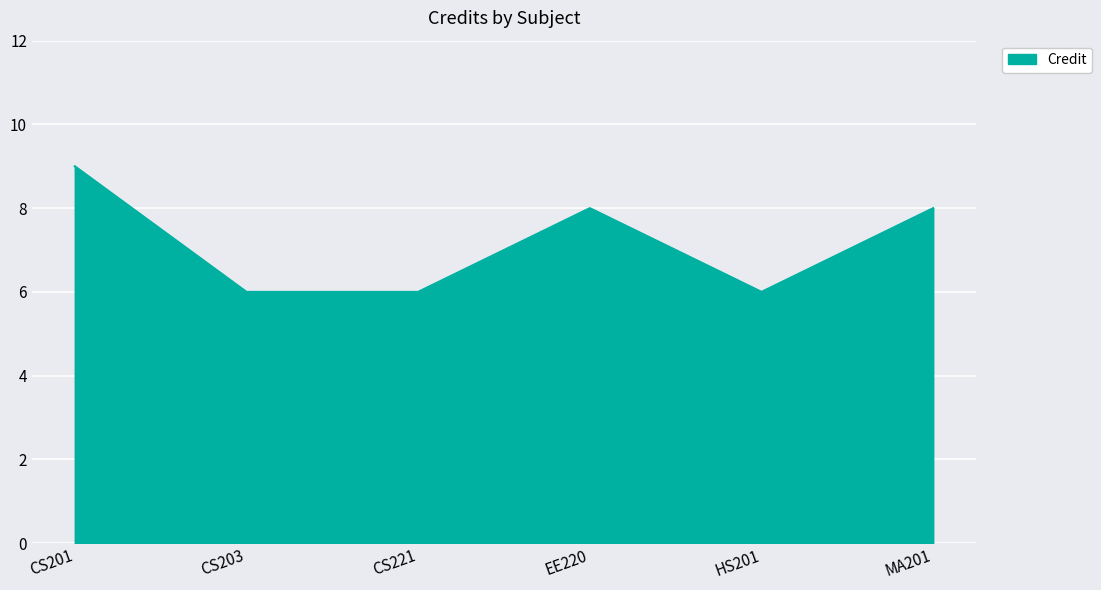

What position from the right is CS203?

5